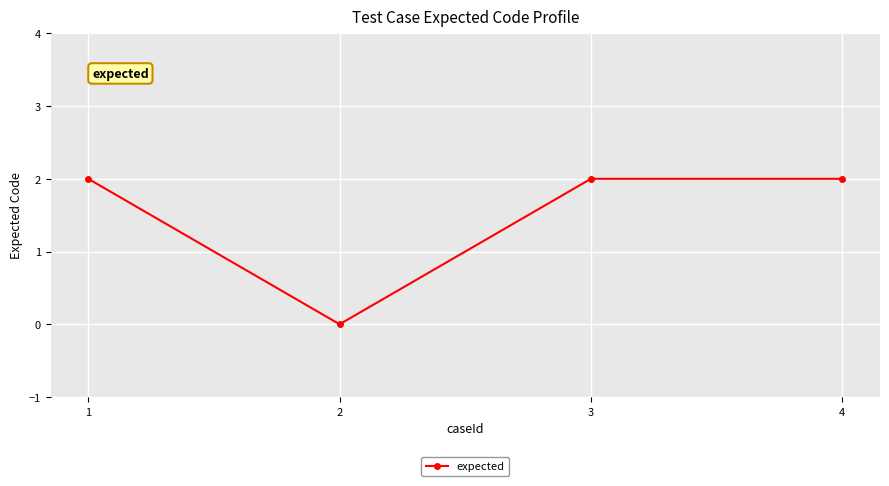

How many values are above zero?

3